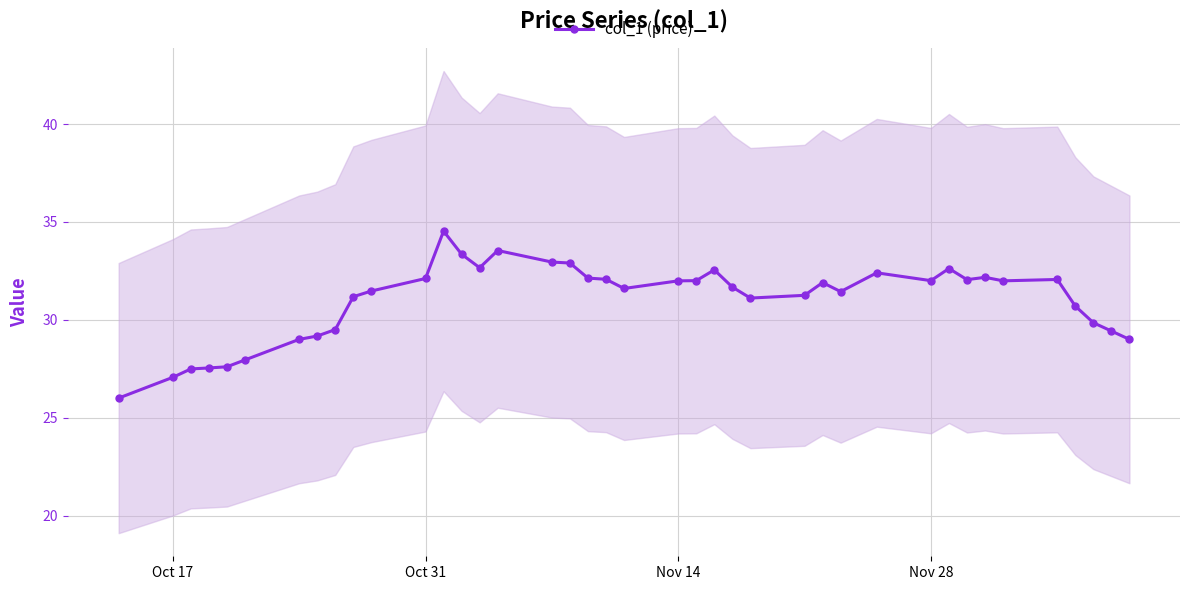

How many points are lower than both their immediate neighbors (excluding endpoints)?

7